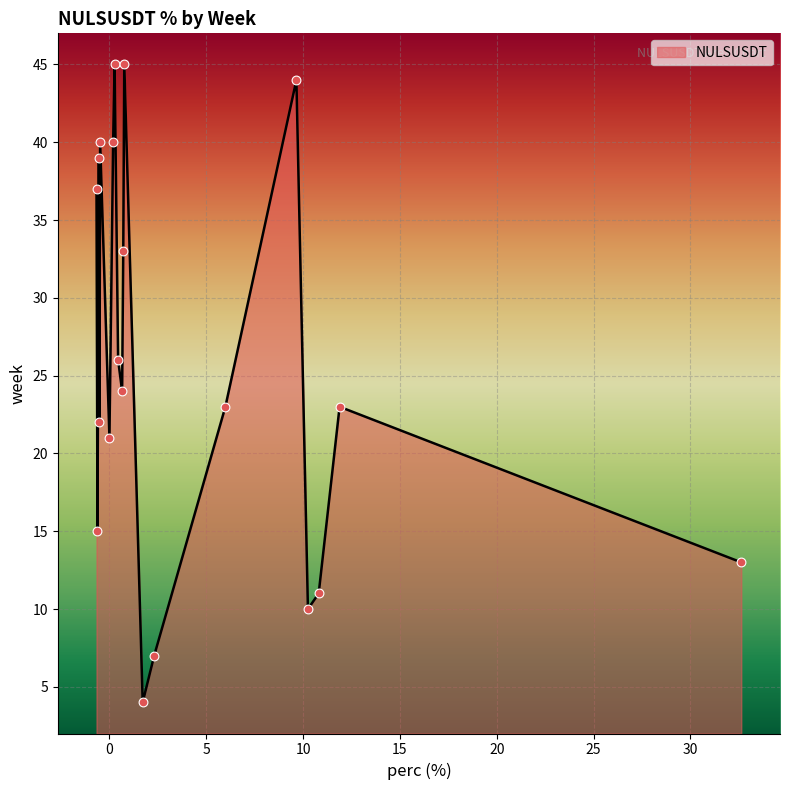

What is the difference between the maximum and minimum values?

41